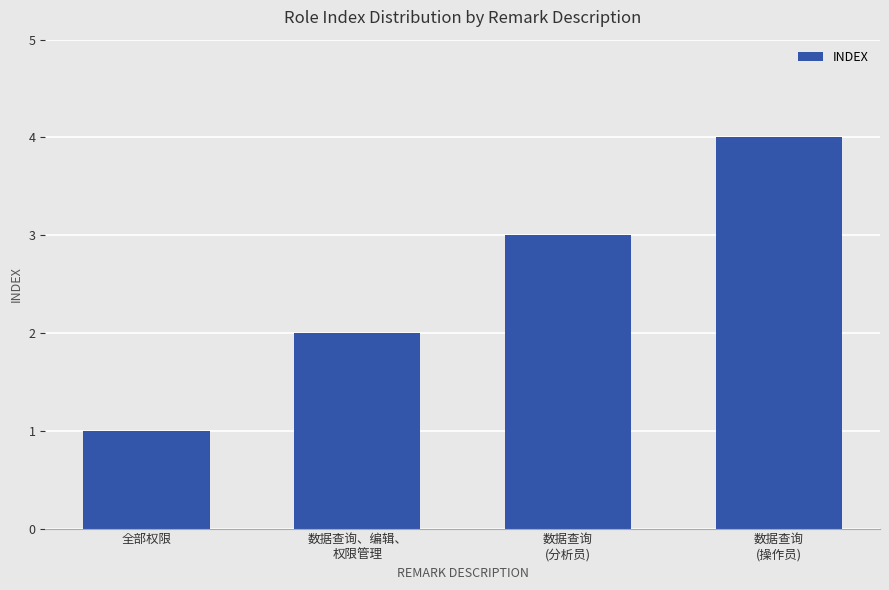

What position from the right is 数据查询、编辑、
权限管理?

3